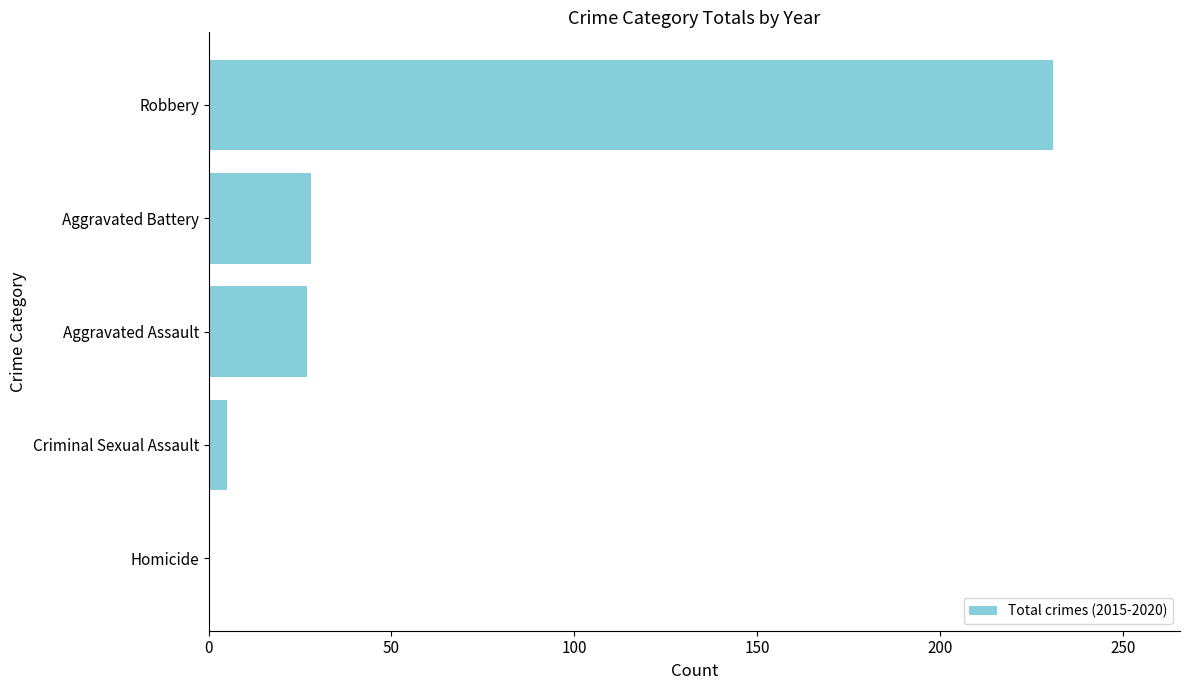

Read the value at Aggravated Assault.

27